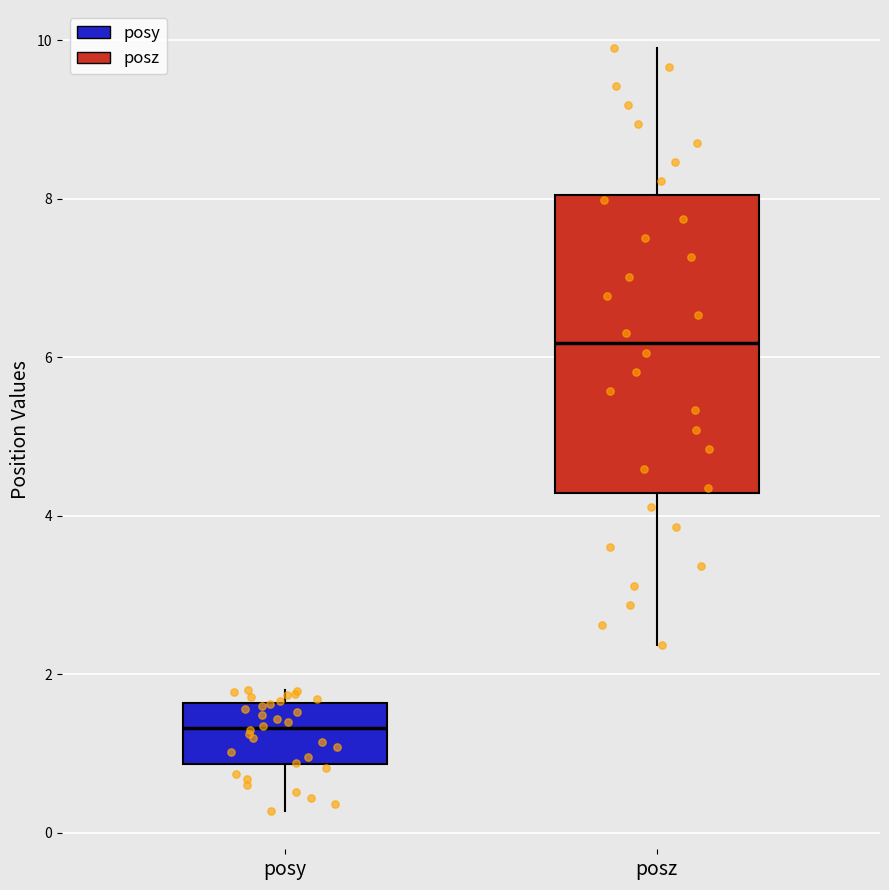

Where is the lower edge of the box for posz on the y-axis? The values are not printed on the chart, so give them approximately, as read against the axis.

4.2